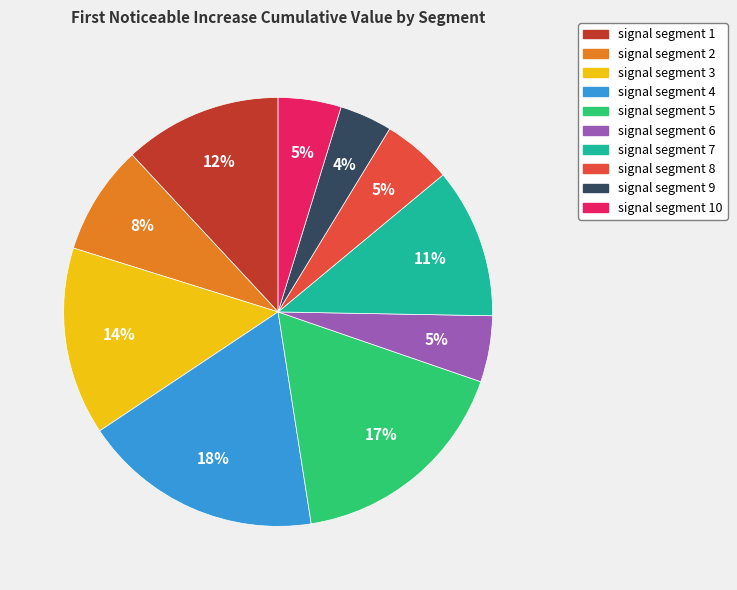

Is there a majority slice in this chart?

No